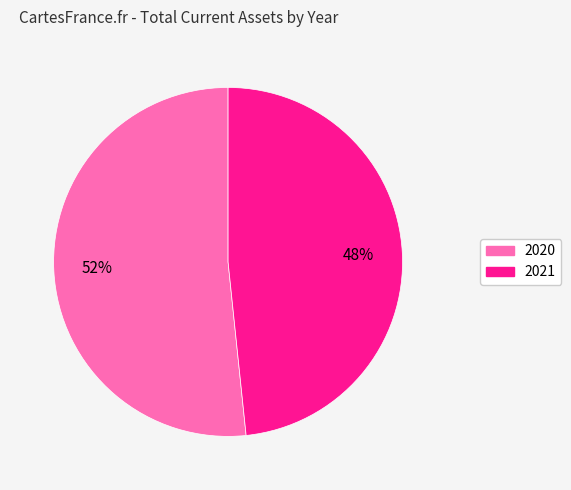

True or false: 2021 accounts for 57% of the total.

False